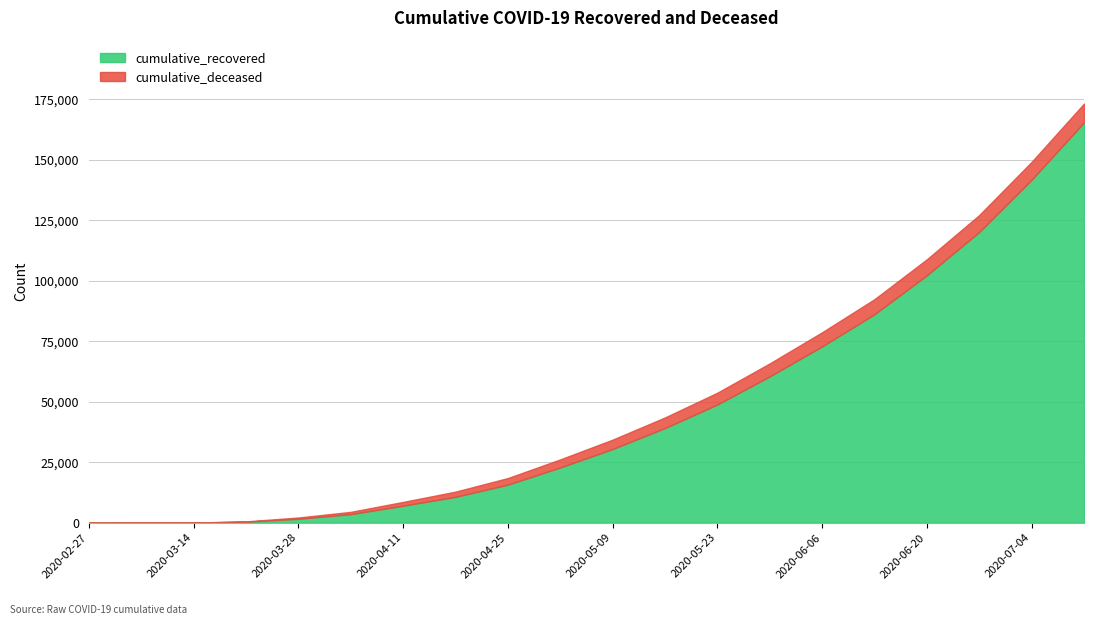

True or false: cumulative_deceased and cumulative_recovered intersect in this chart.

False